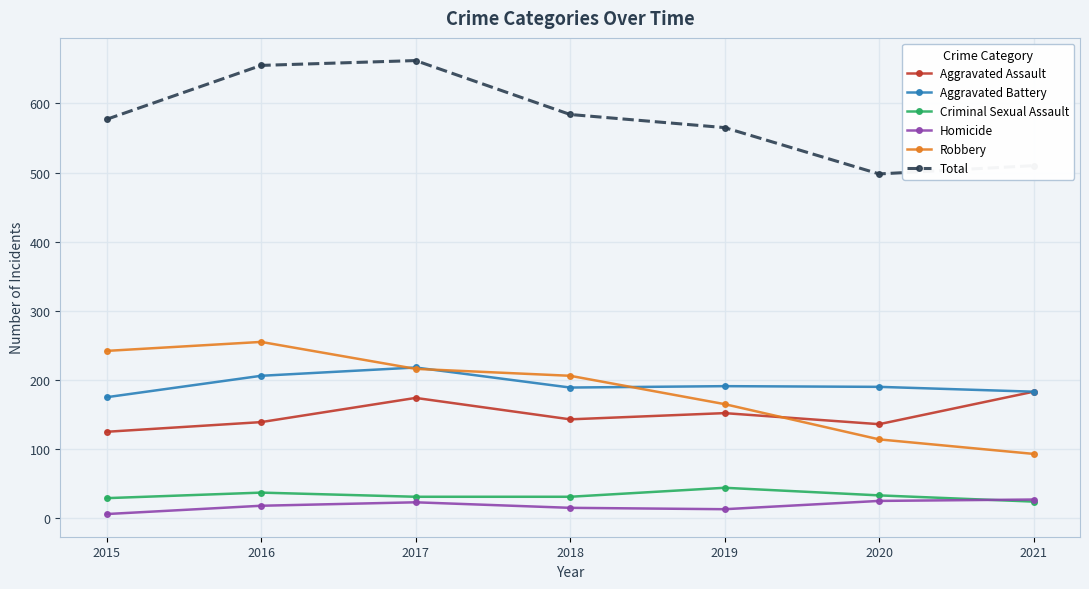

What is the average value of the Criminal Sexual Assault series?

33